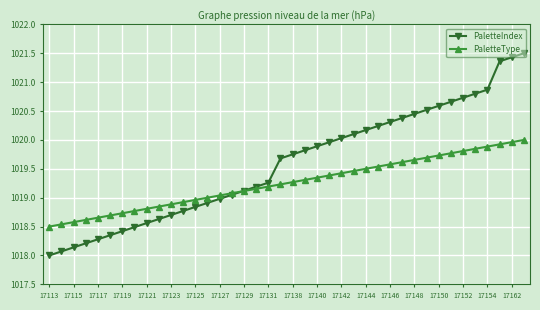

What is the value of the PaletteIndex point at the 40th from the left?

1021.5